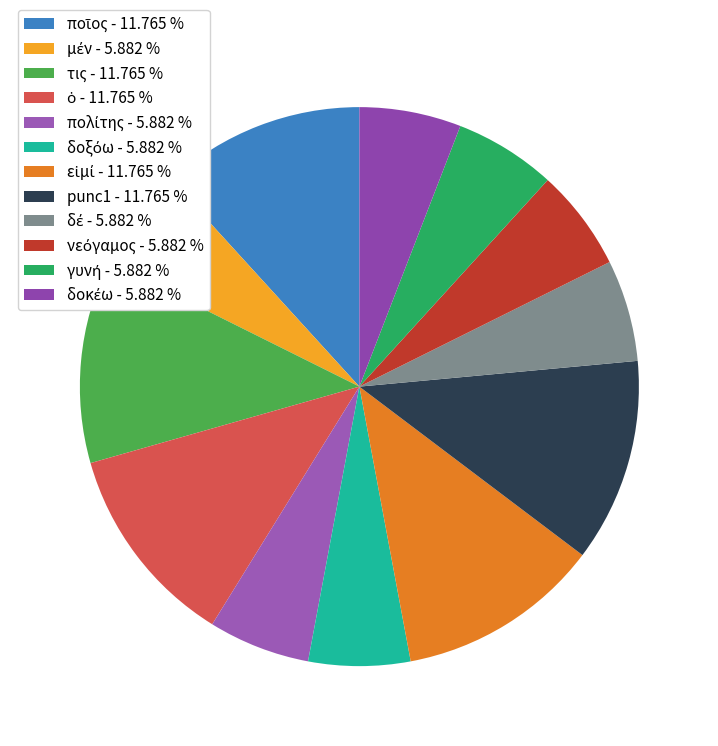

What percentage is NOT represented by εἰμί?

88.2%